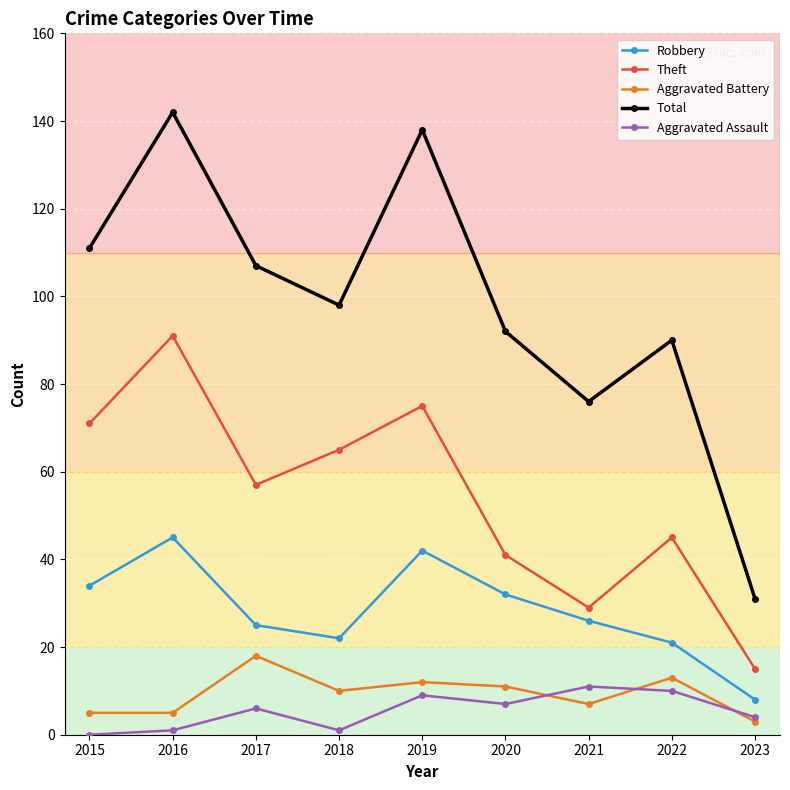

What is the average value of the Total series?

98